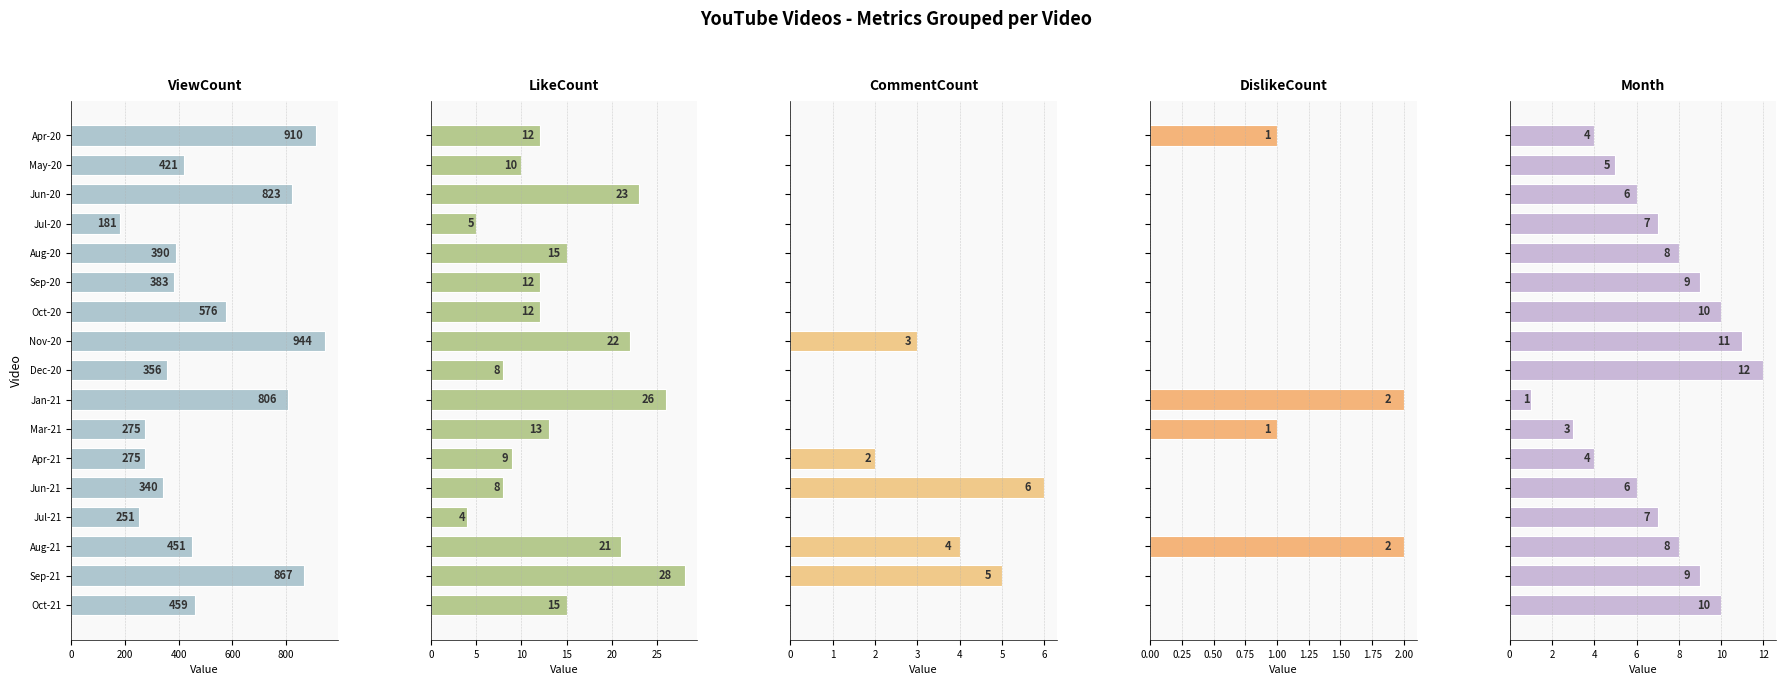

Reading left to right, transcribe all the data shown in this chart.

ViewCount: 910	421	823	181	390	383	576	944	356	806	275	275	340	251	451	867	459
LikeCount: 12	10	23	5	15	12	12	22	8	26	13	9	8	4	21	28	15
CommentCount: 0	0	0	0	0	0	0	3	0	0	0	2	6	0	4	5	0
DislikeCount: 1	0	0	0	0	0	0	0	0	2	1	0	0	0	2	0	0
Month: 4	5	6	7	8	9	10	11	12	1	3	4	6	7	8	9	10